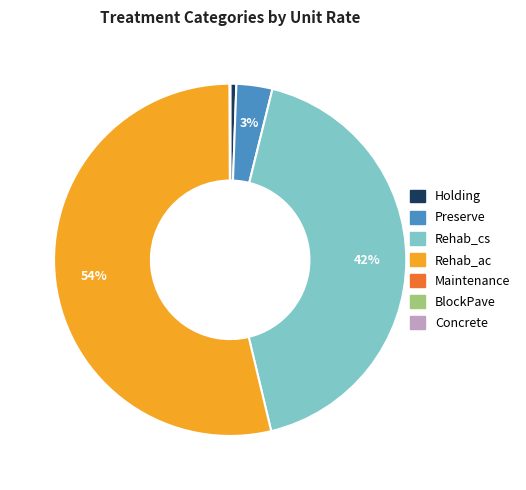

To the nearest percent, what portion does Rehab_ac represent?

54%